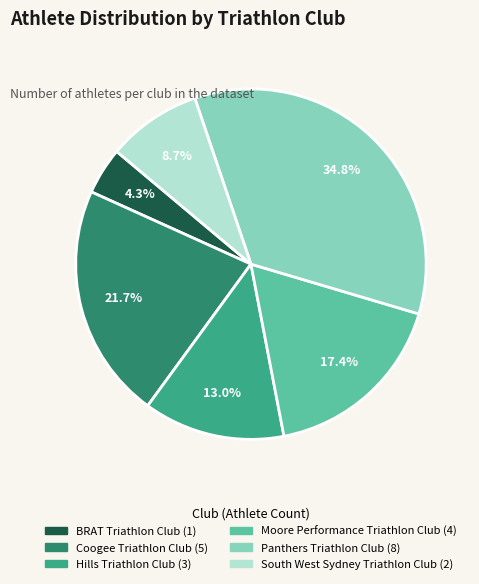

Is it true that Moore Performance Triathlon Club is 17% of the pie?

True